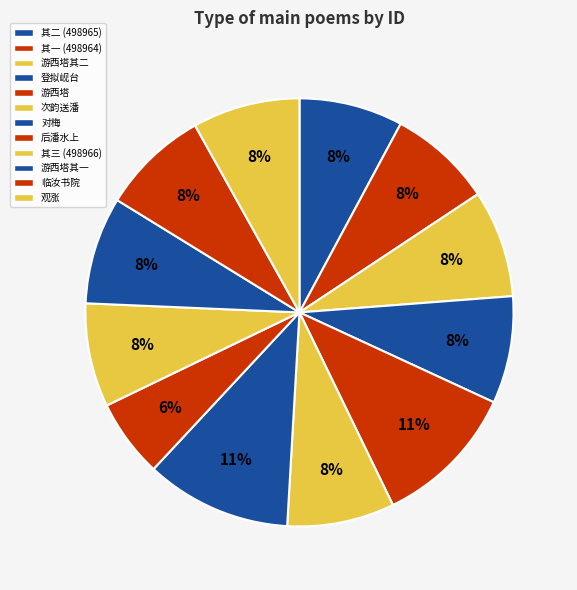

How many slices are in this pie chart?

12